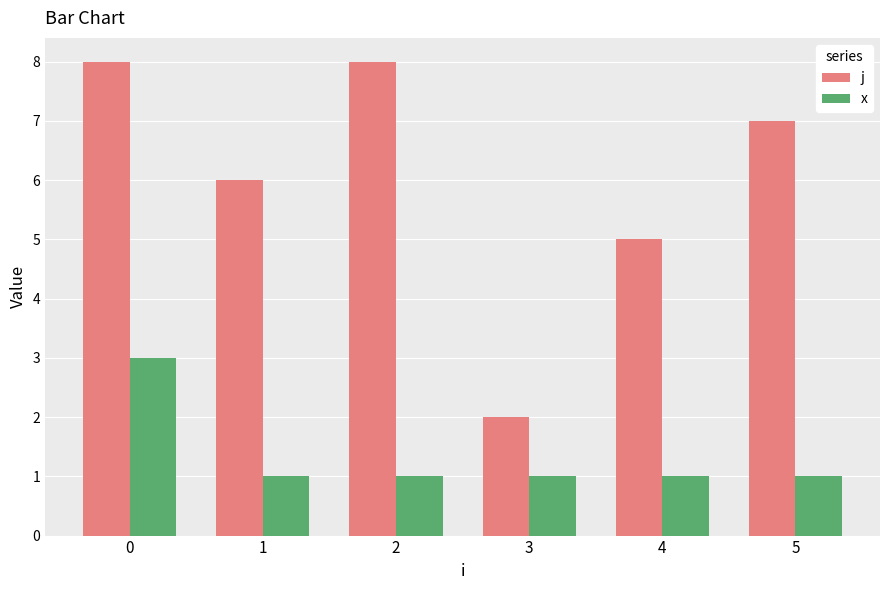

What are all the series names shown in the legend?

j, x